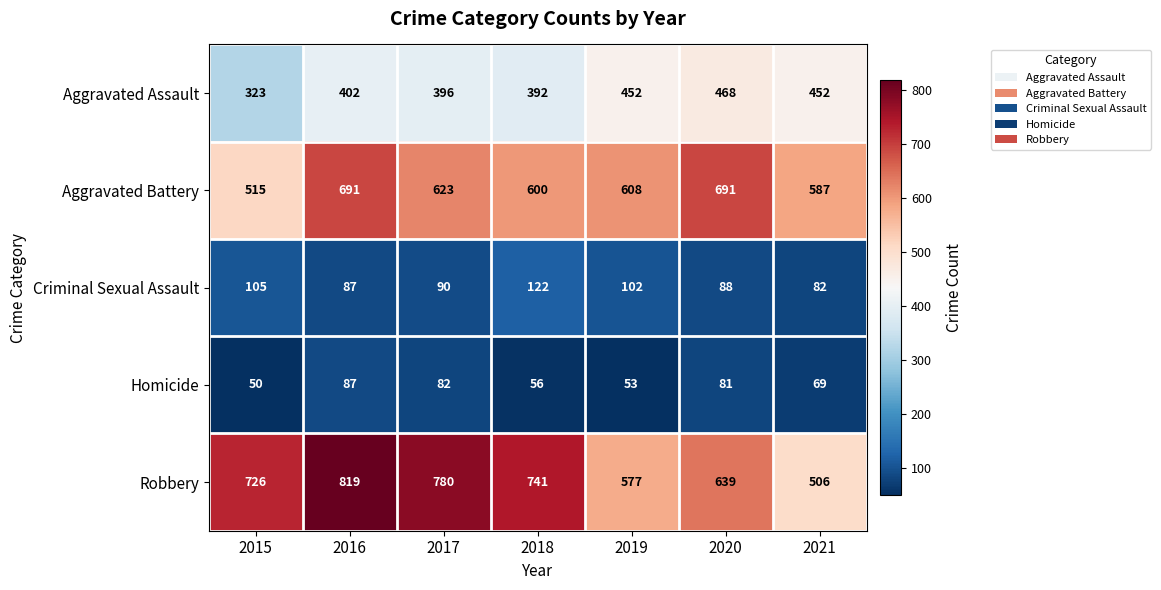

What is the minimum value for Homicide?

50